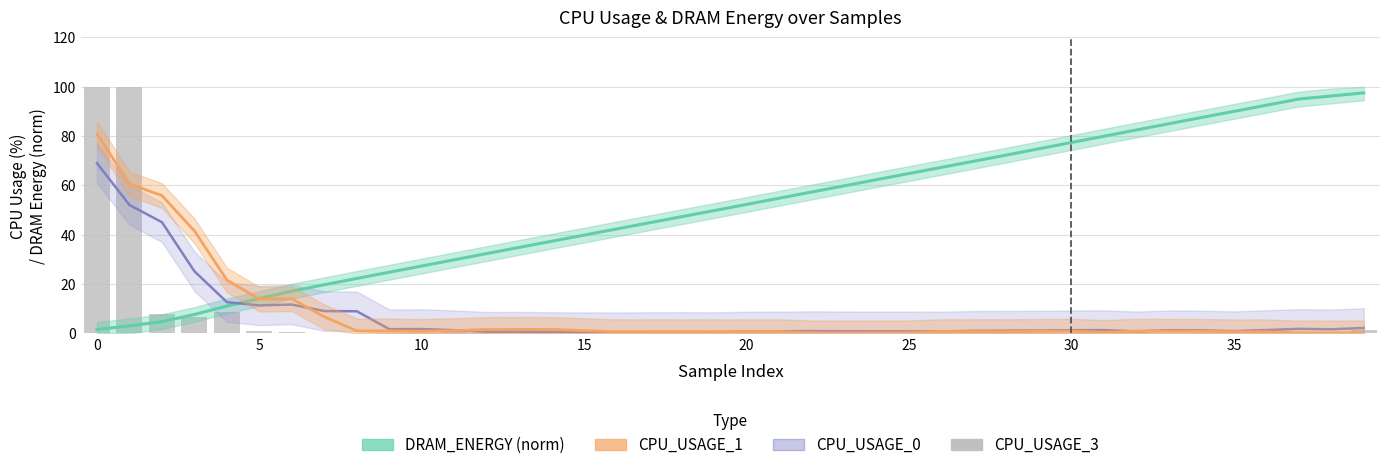

What value does the DRAM_ENERGY (norm) series have at 16?

42.4